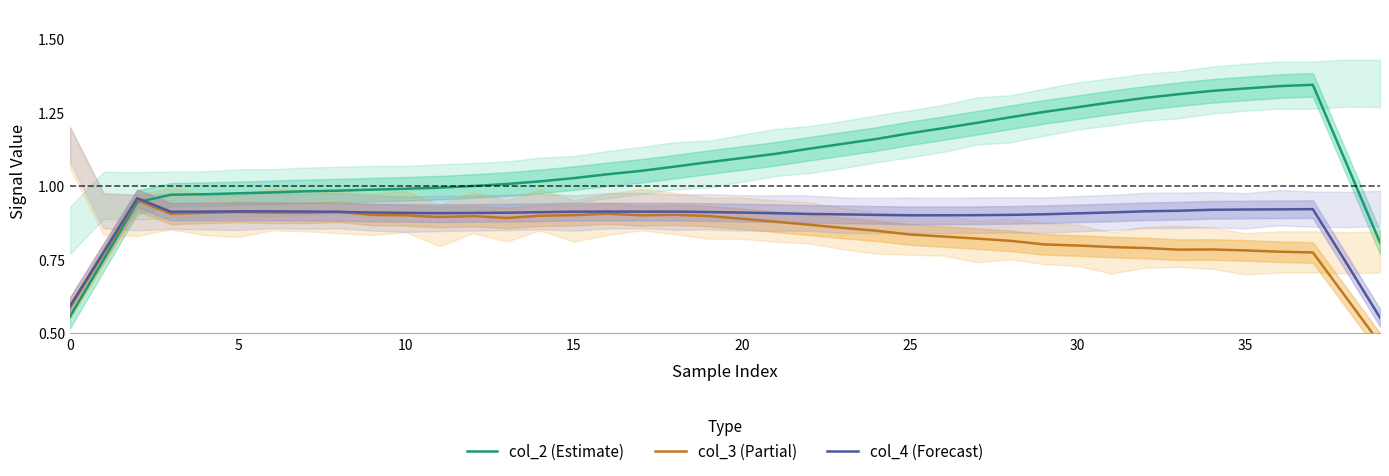

The col_4 (Forecast) series shows 0.9 at 16. True or false?

True